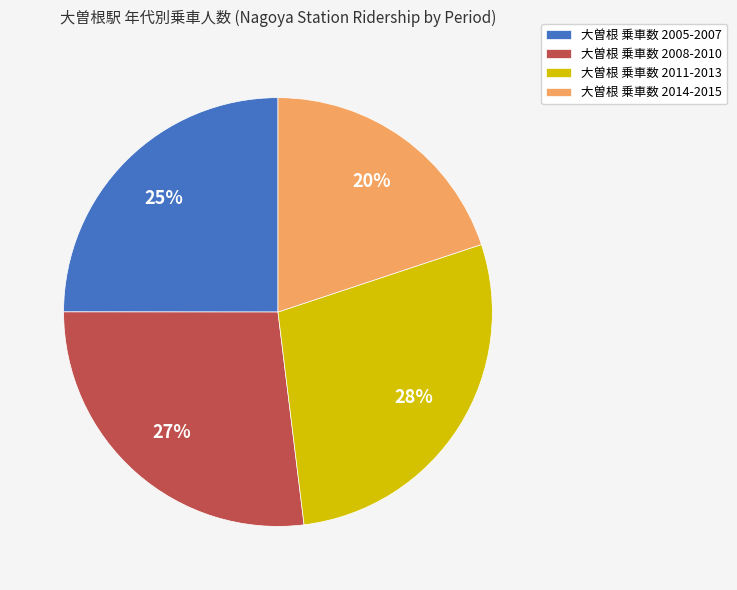

Is it true that 大曽根 乗車数 2008-2010 is 27% of the pie?

True